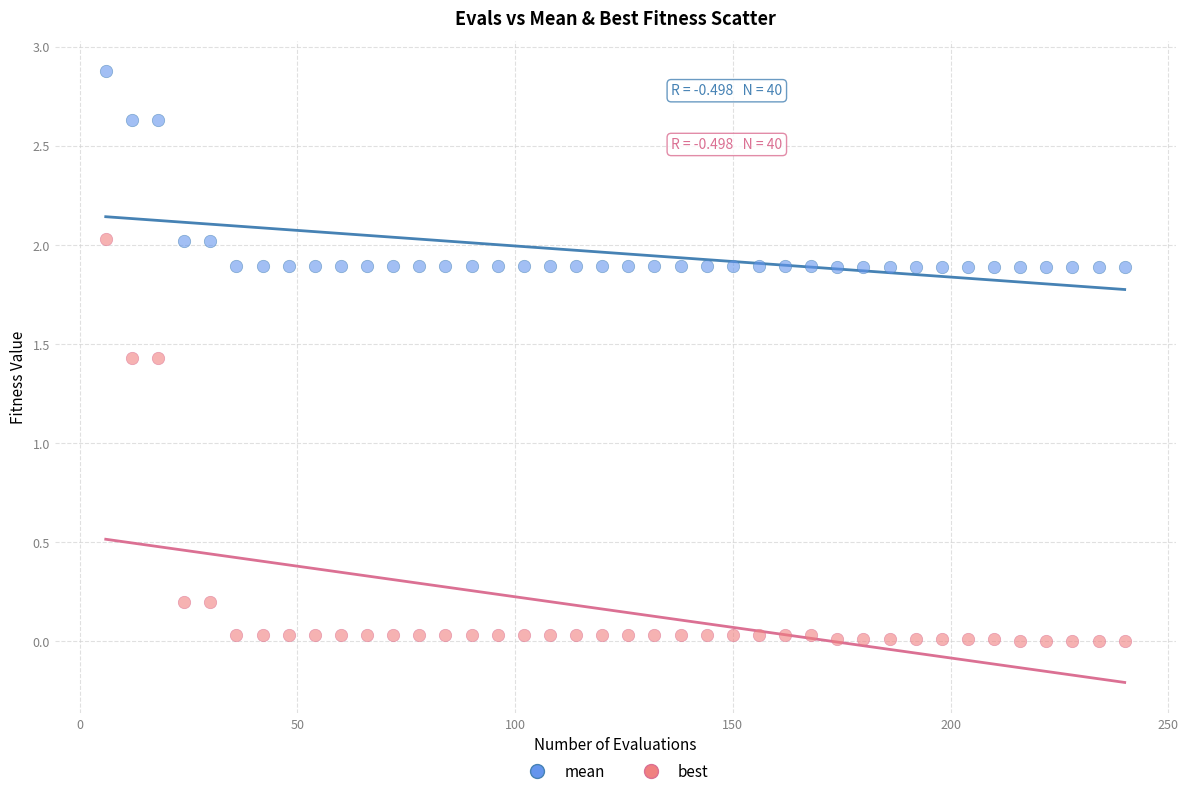

Which series has the largest Y range (max minus min)?

best